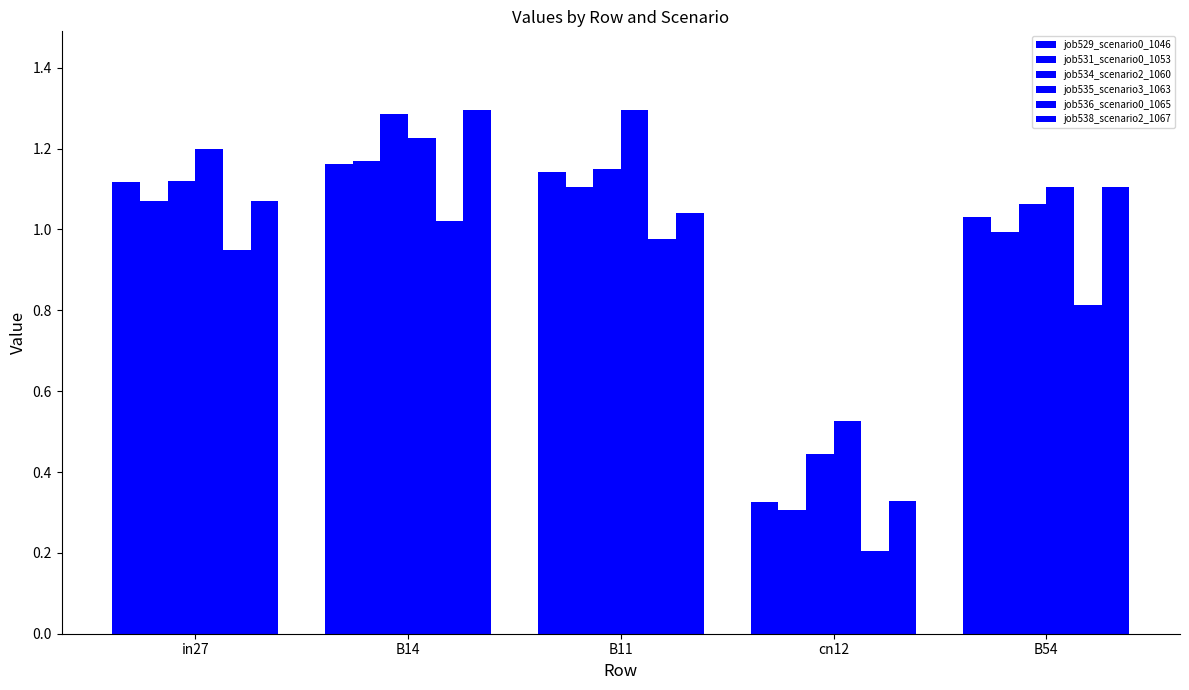

Which series has the largest range (max minus min)?

job538_scenario2_1067